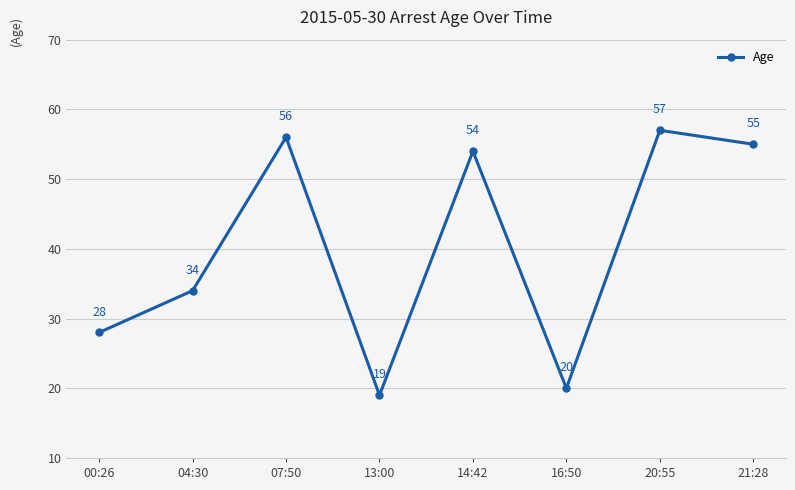

Reading left to right, list all the values displayed in this chart.

00:26=28	04:30=34	07:50=56	13:00=19	14:42=54	16:50=20	20:55=57	21:28=55